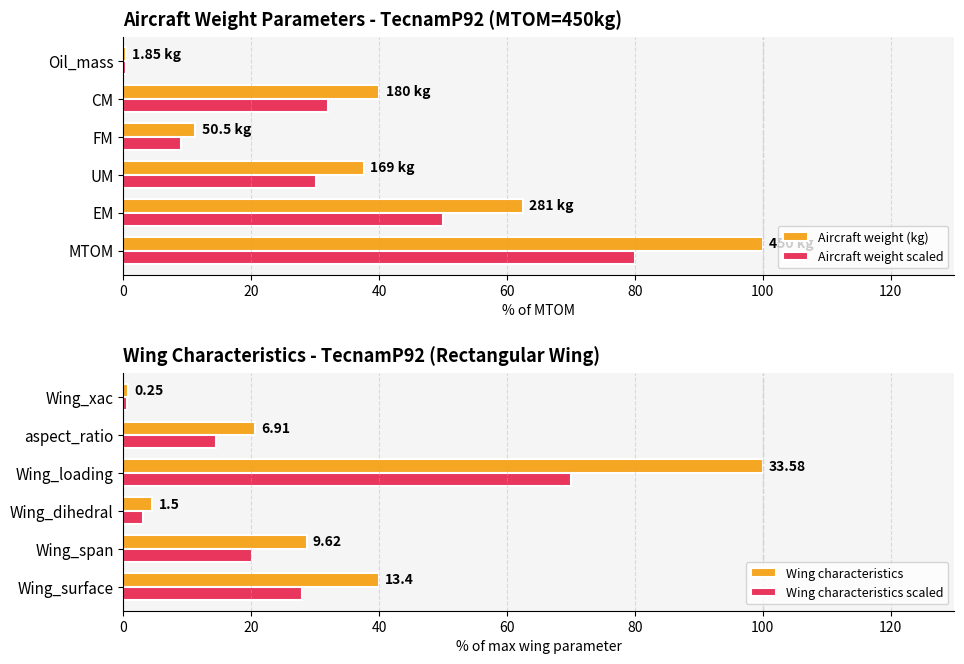

Reading left to right, transcribe all the data shown in this chart.

Aircraft weight (kg): 100.0	62.4	37.6	11.2	40.0	0.4
Aircraft weight scaled: 80.0	50.0	30.0	9.0	32.0	0.3
Wing characteristics: 39.9	28.6	4.5	100.0	20.6	0.7
Wing characteristics scaled: 27.9	20.1	3.1	70.0	14.4	0.5